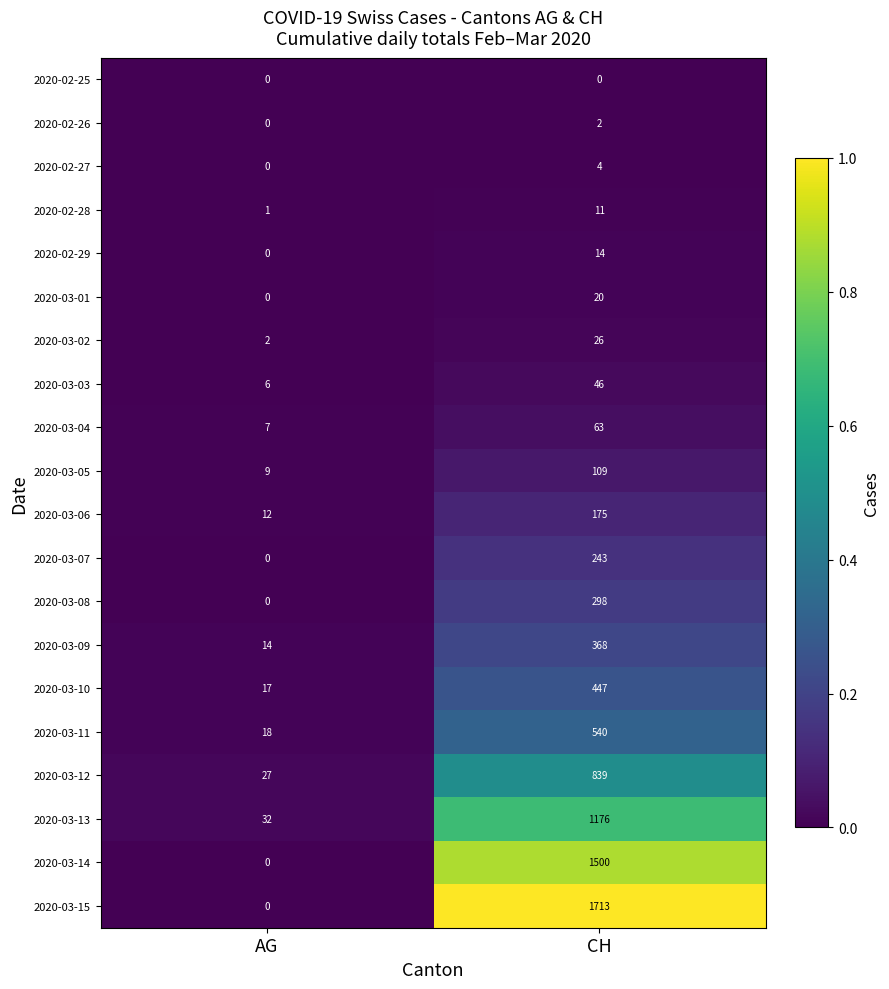

The 2020-03-04 series shows 7 at AG. True or false?

True